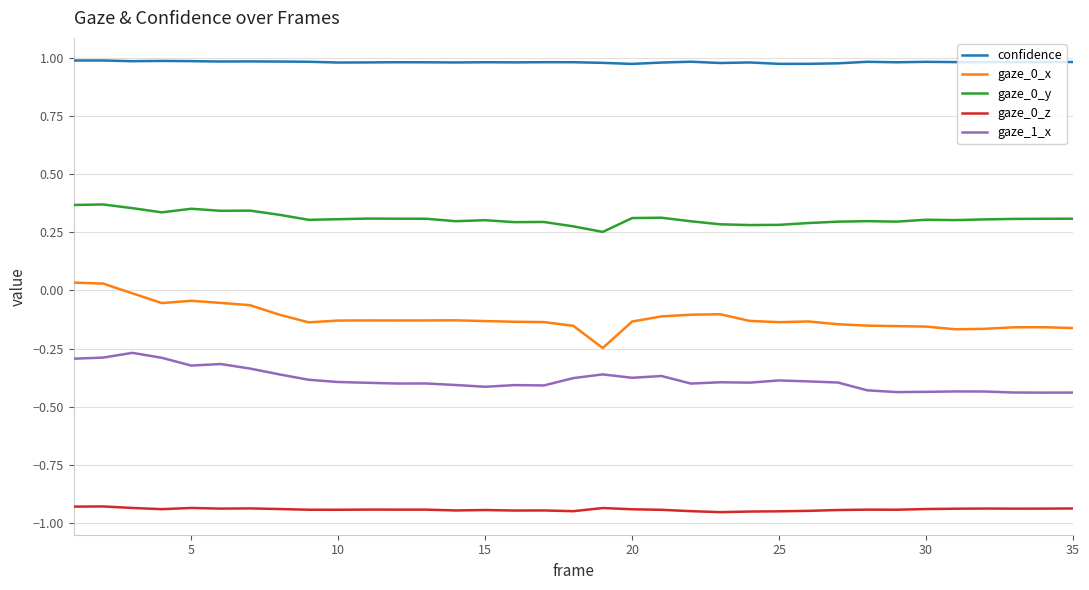

True or false: gaze_0_z and confidence intersect in this chart.

False